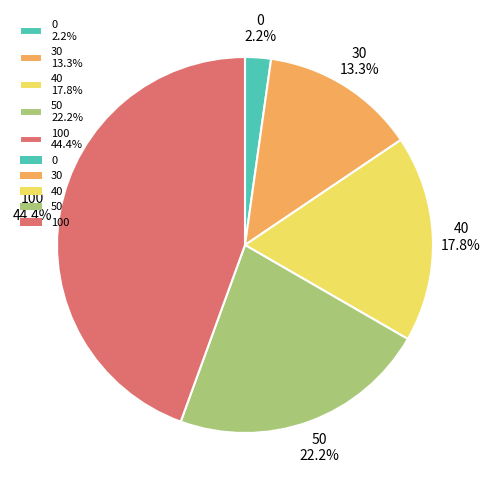

Is the sum of 50 and 40 greater than half?

No